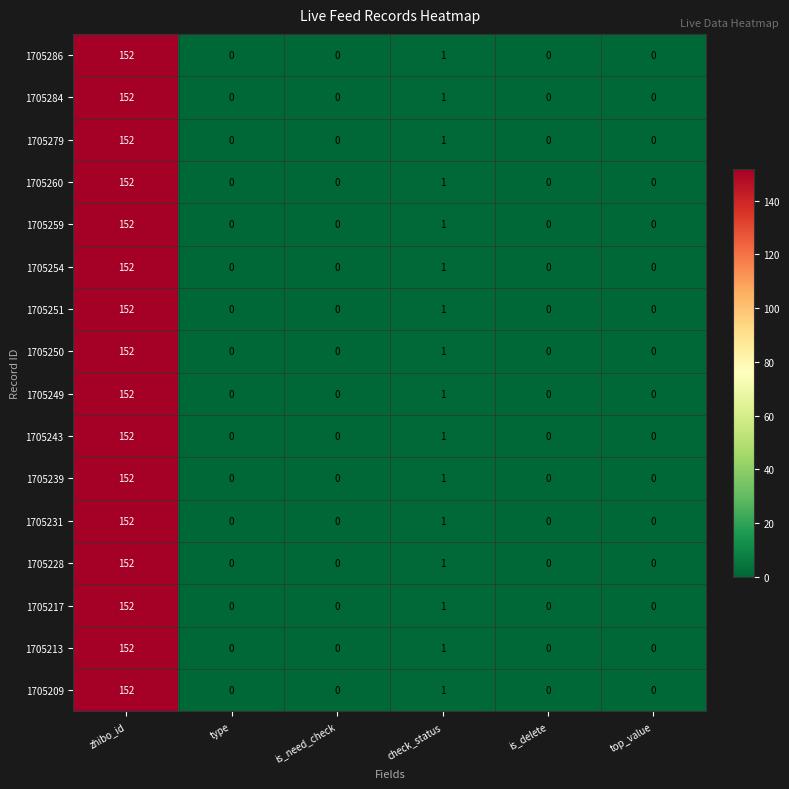

Which category has the highest value in the 1705213 series?

zhibo_id